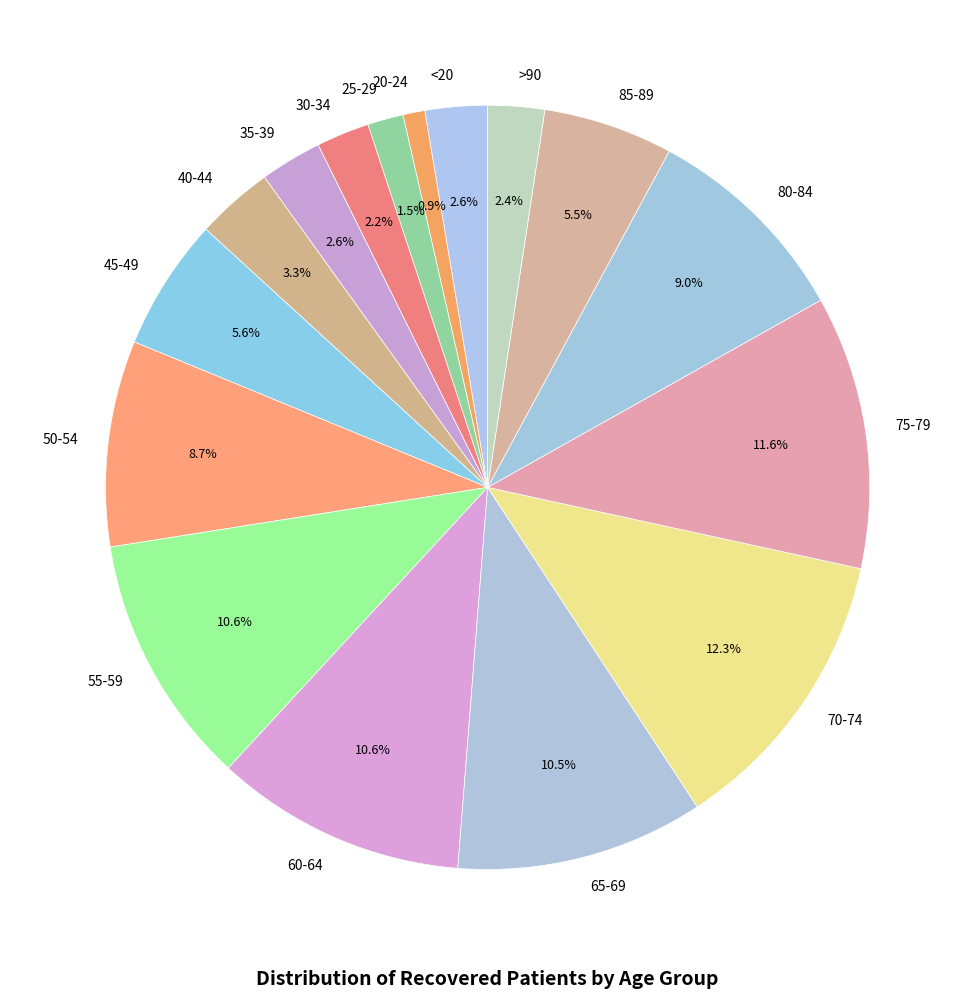

What percentage is the 35-39 slice, to the nearest percent?

3%